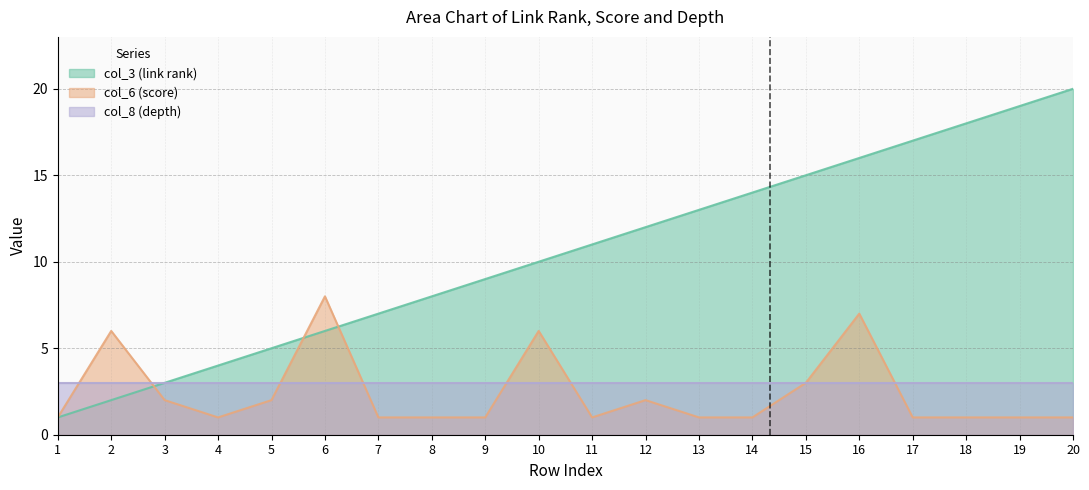

Does the chart display data point markers on the line(s)?

No